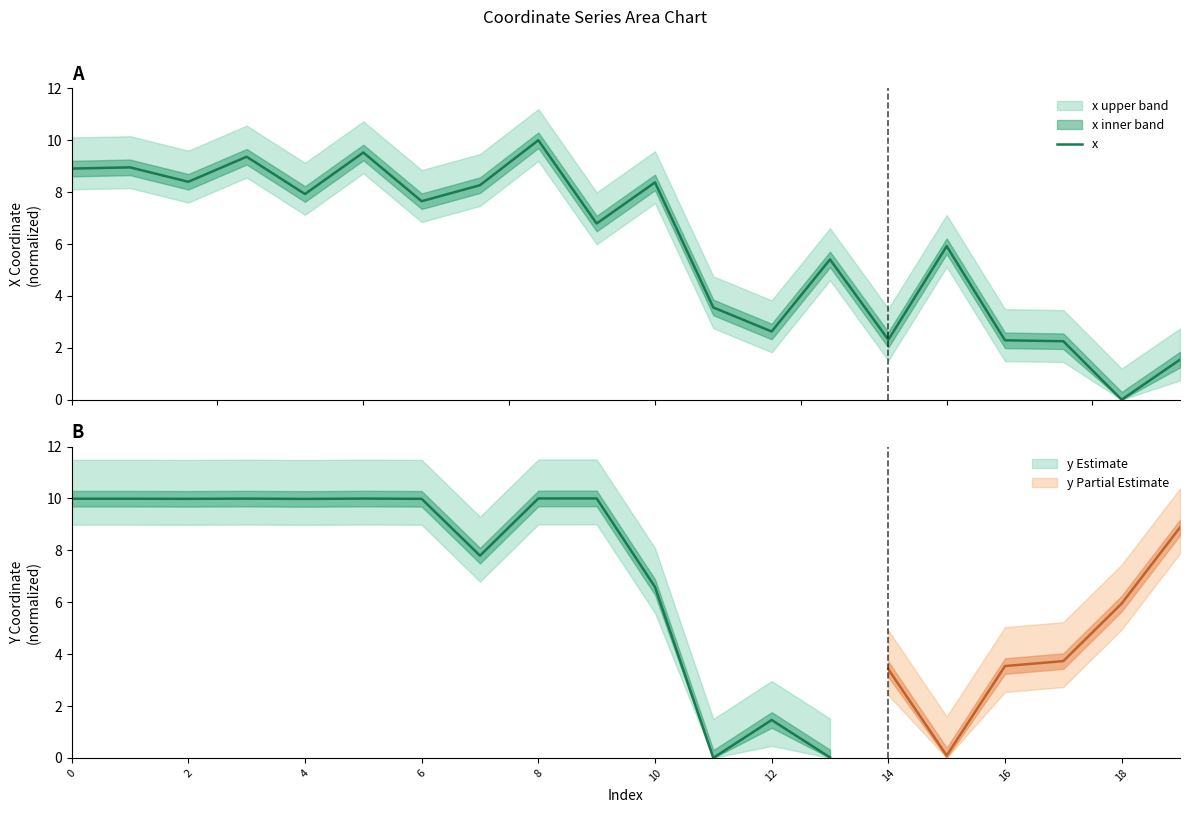

How many interior local valleys (lower than both neighbors) does the data have?

7